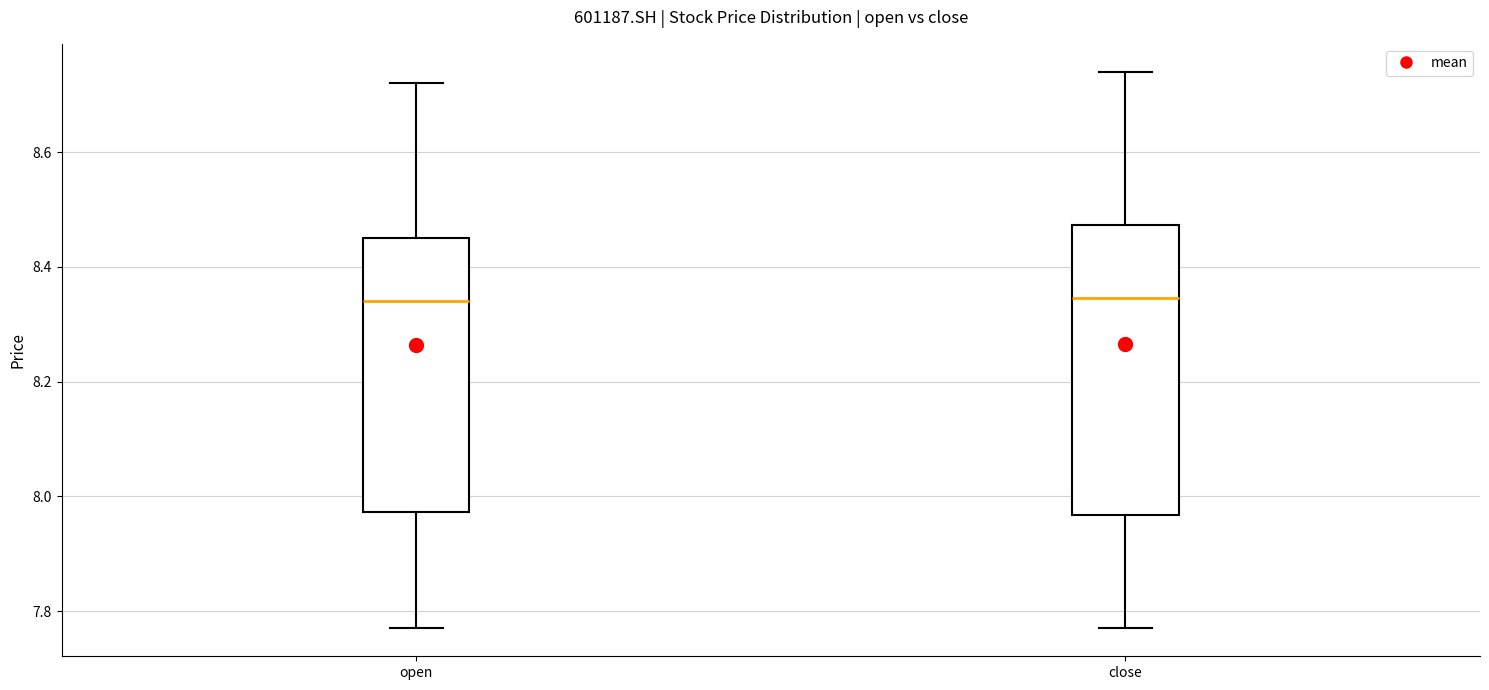

Reading left to right, transcribe this box plot: for each box, give where its median line is, the range the box spans, and where its two whiskers end, as read against the y-axis. The values are not printed on the chart, so give them approximately, as read against the axis.

open: median 8.34, box 7.98 to 8.46, whiskers 7.78 to 8.72
close: median 8.34, box 7.96 to 8.48, whiskers 7.78 to 8.74